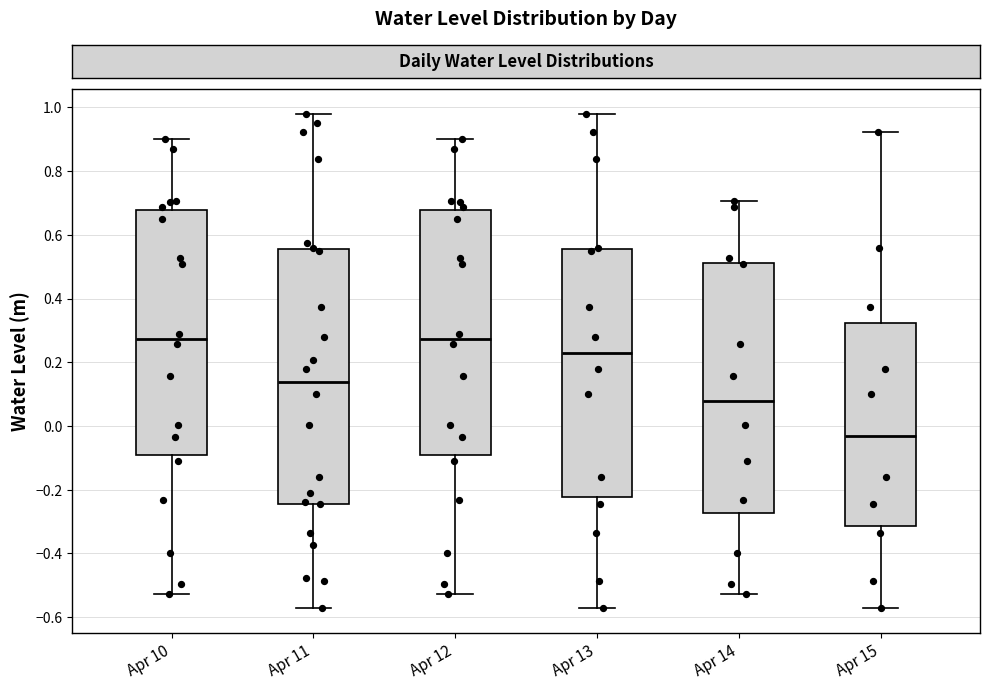

Where is the lower edge of the box for Apr 11 on the y-axis? The values are not printed on the chart, so give them approximately, as read against the axis.

-0.24